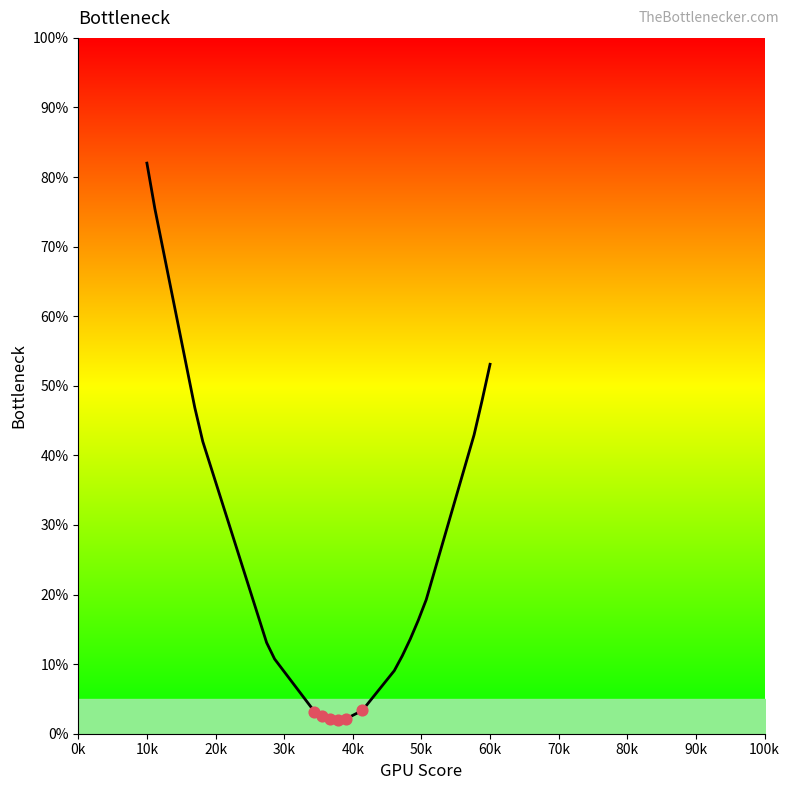

What is the difference between the maximum and minimum values?

80.0